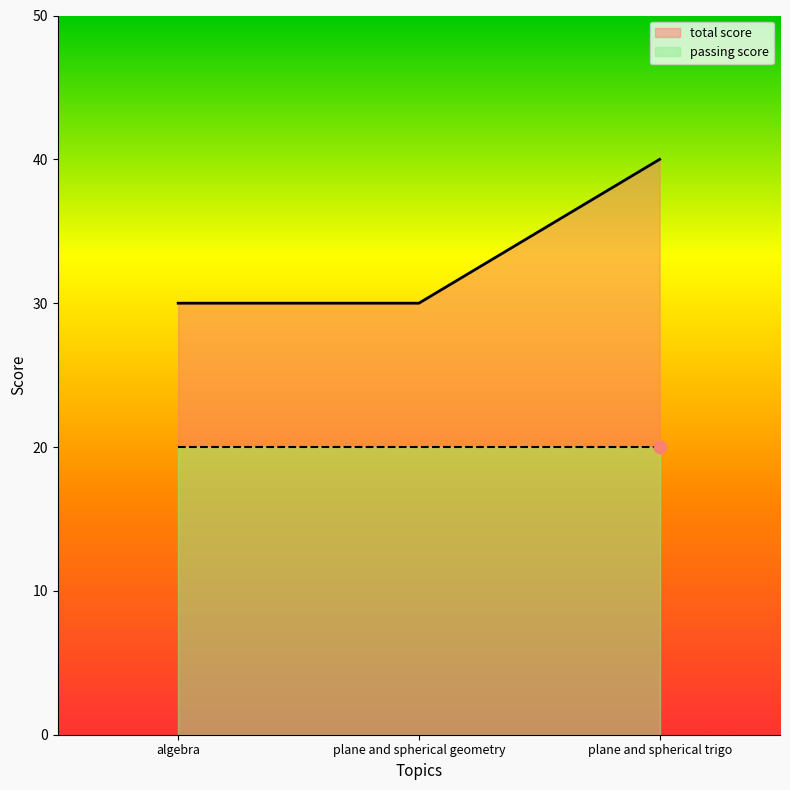

What is the change in value from algebra to plane and spherical trigo?

+10